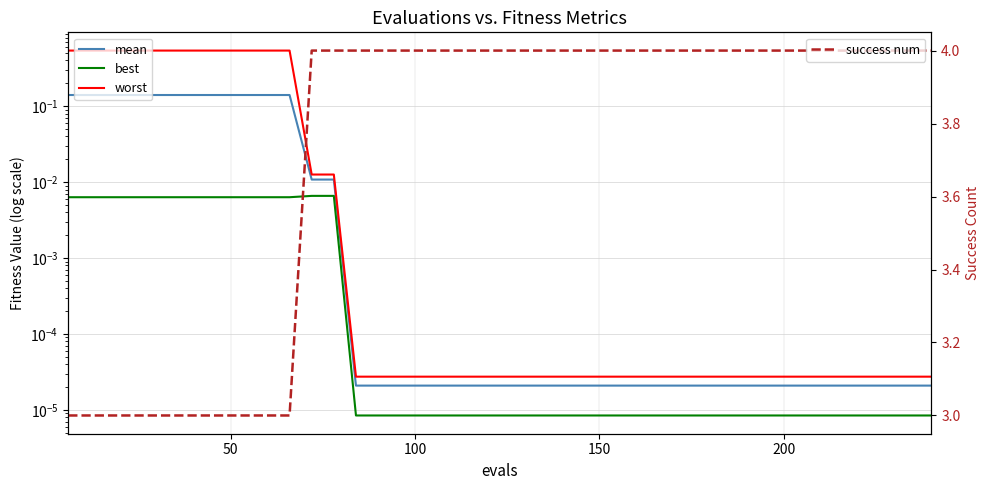

True or false: best has more than 2 points higher than both neighbors.

False